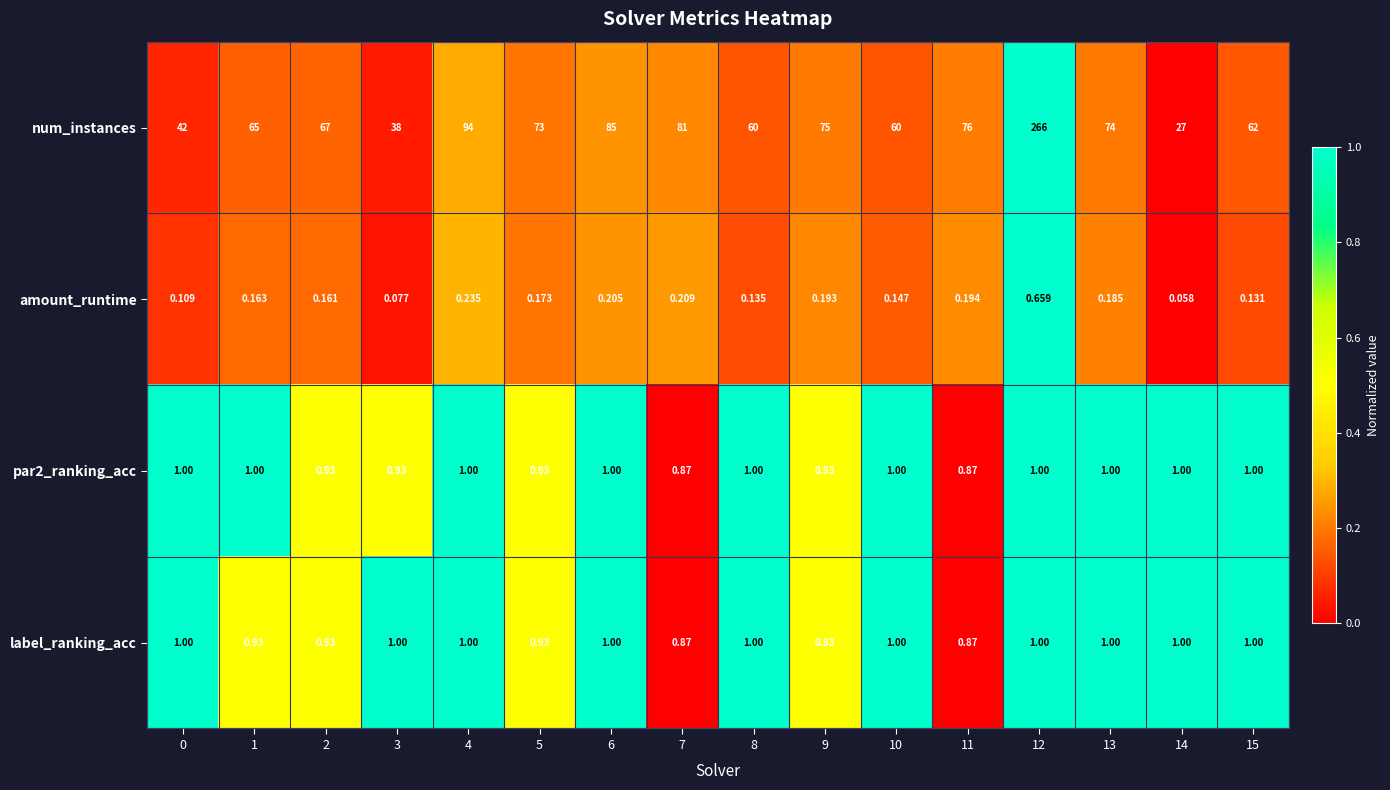

Is the value of amount_runtime at 14 greater than the value of label_ranking_acc at 13?

No